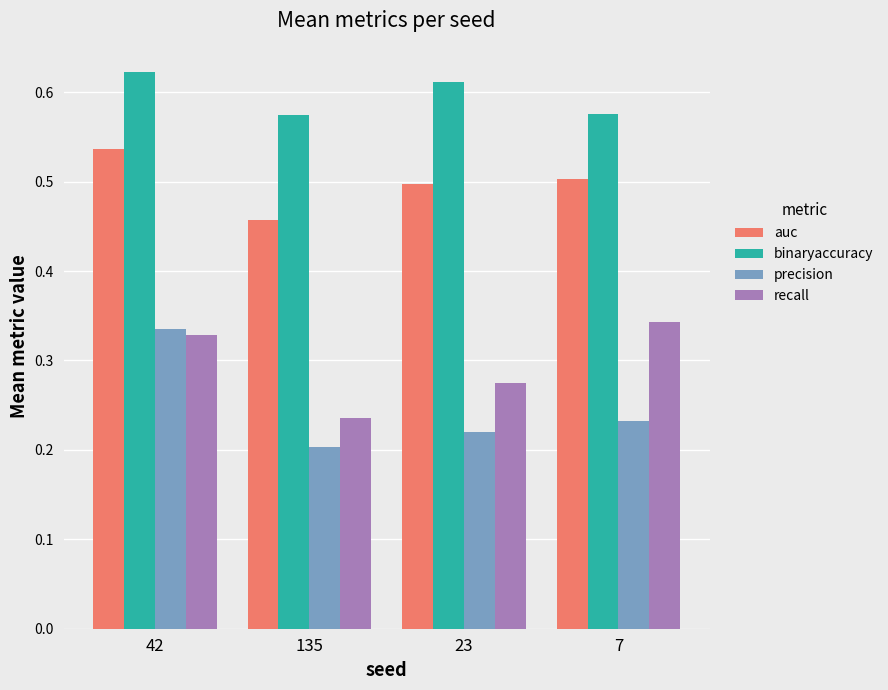

Rank the series at 135 from highest to lowest value.

binaryaccuracy, auc, recall, precision